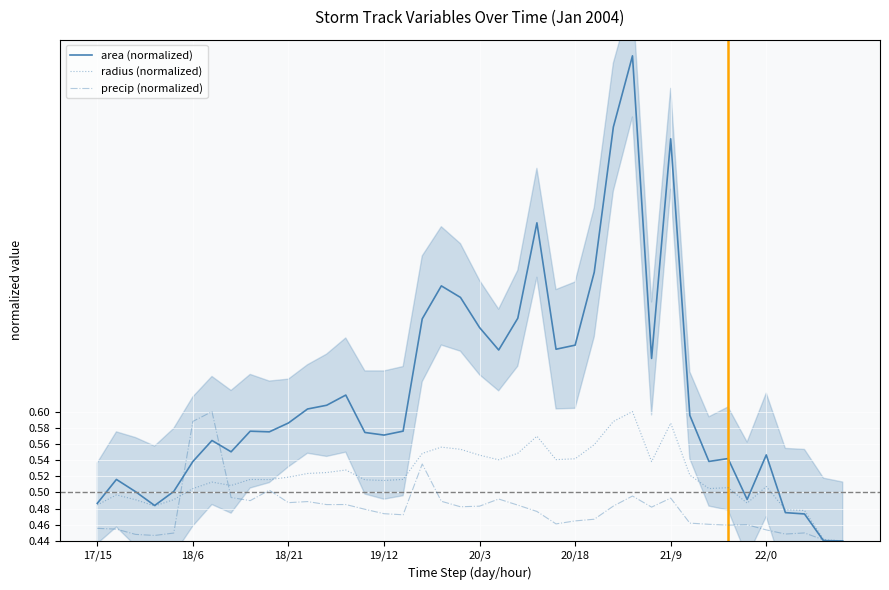

Which has a higher value, 32 or 34?

32